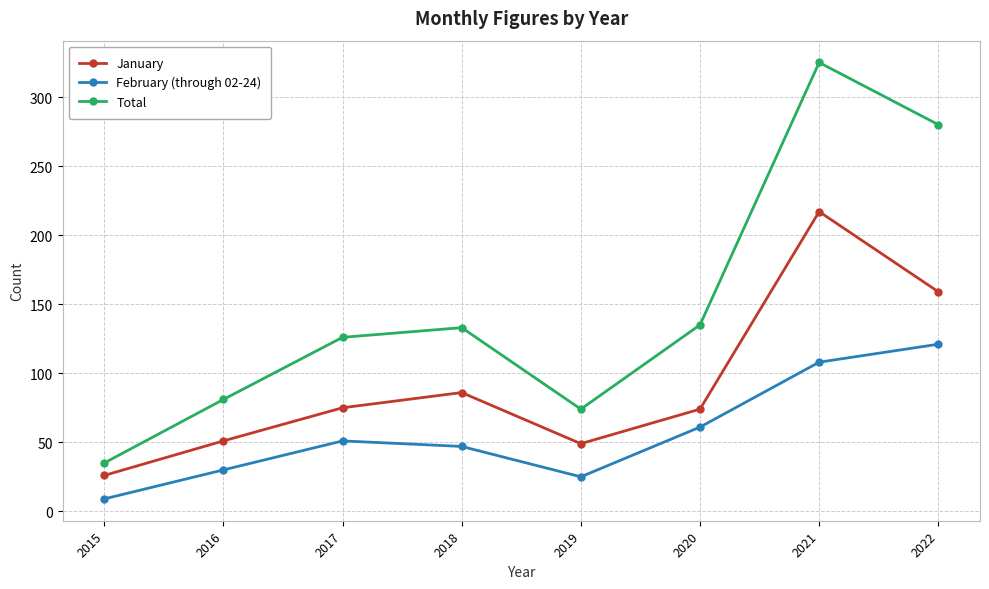

What are all the series names shown in the legend?

January, February (through 02-24), Total